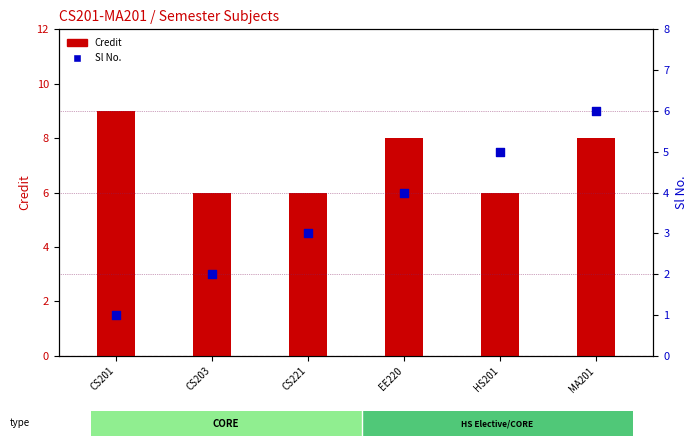

Which series has the largest total across all categories?

Credit